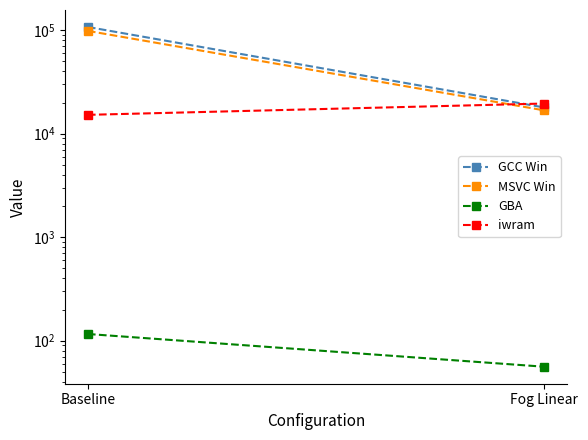

Where is GBA nearest to the value 86?

Baseline